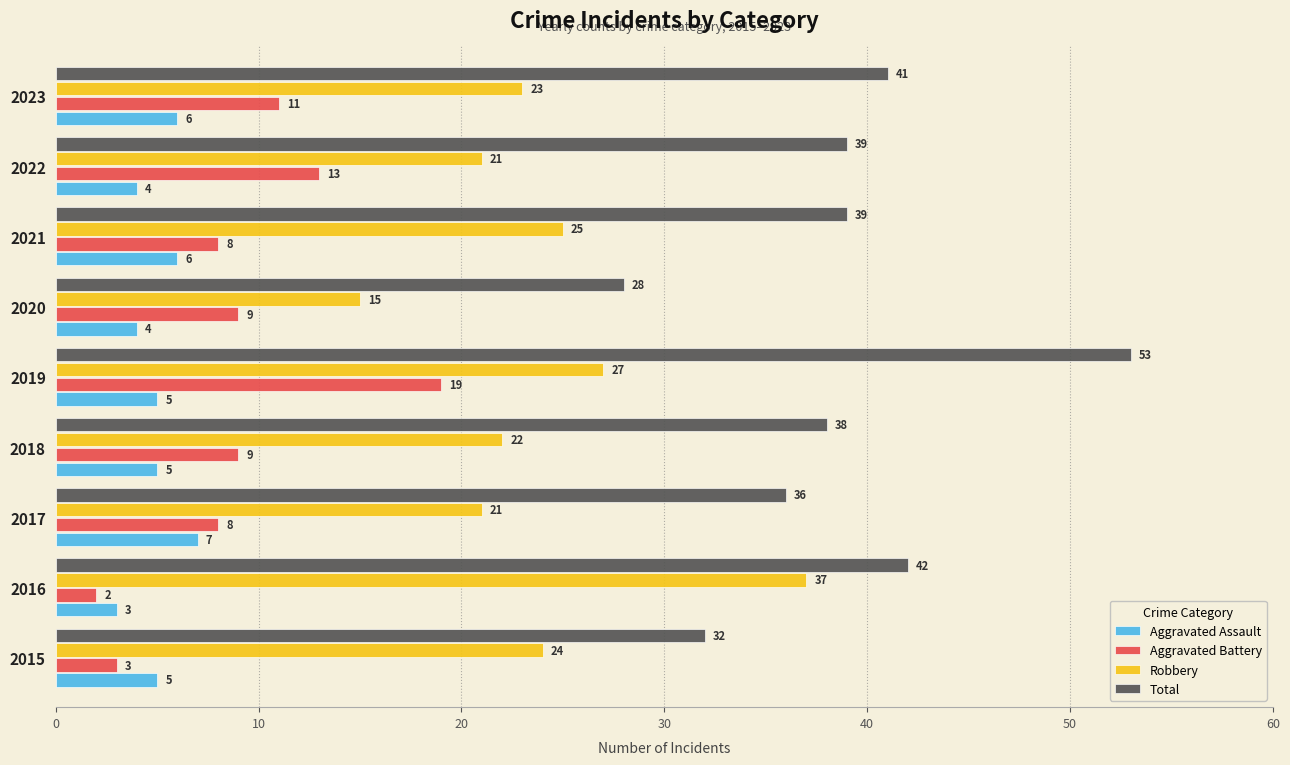

How many data points does each series have?

9